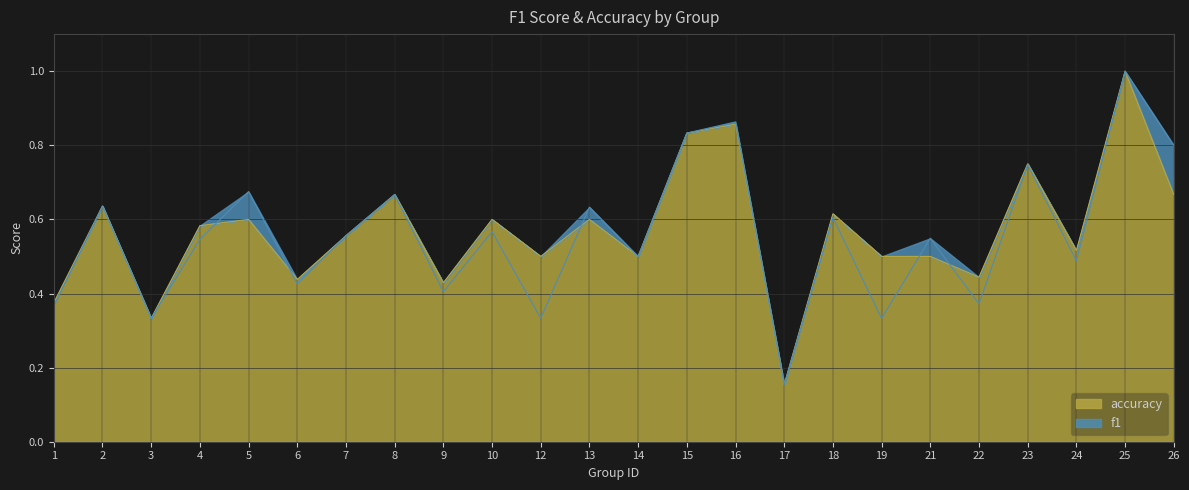

Which category has the lowest value in the accuracy series?

17